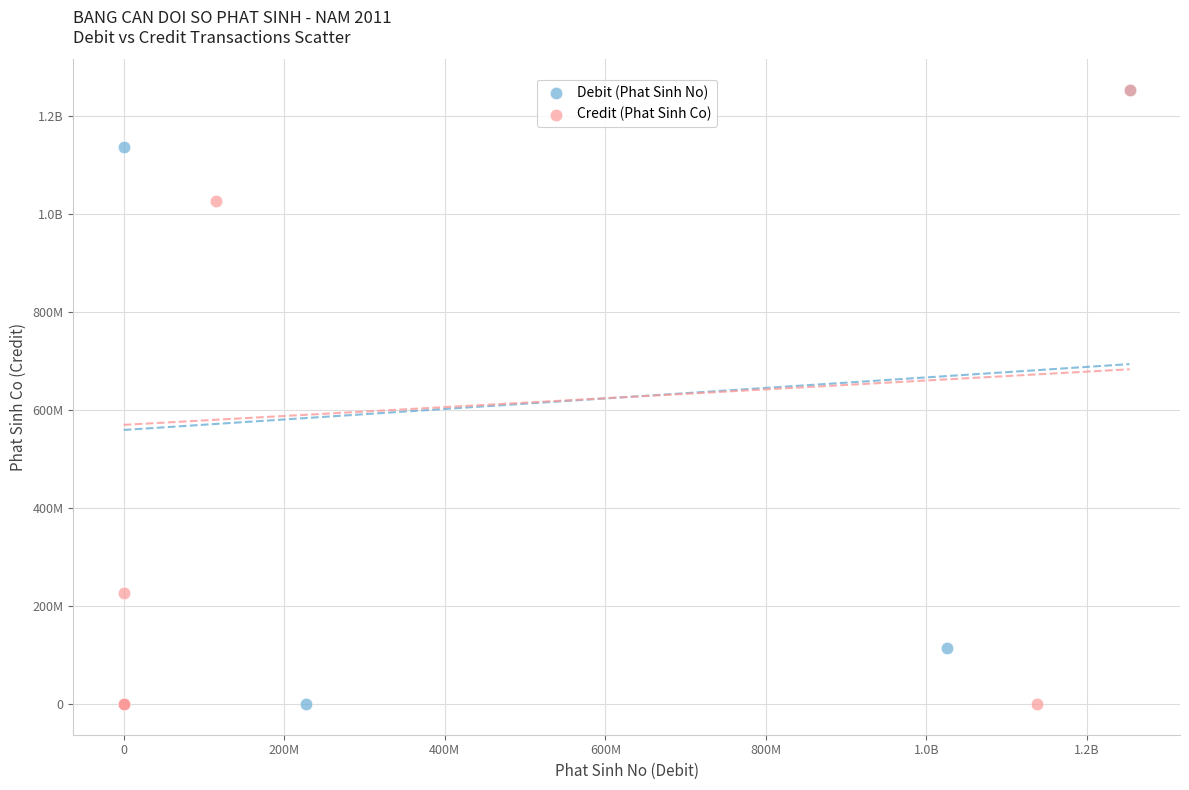

What are all the series names shown in the legend?

Debit (Phat Sinh No), Credit (Phat Sinh Co)